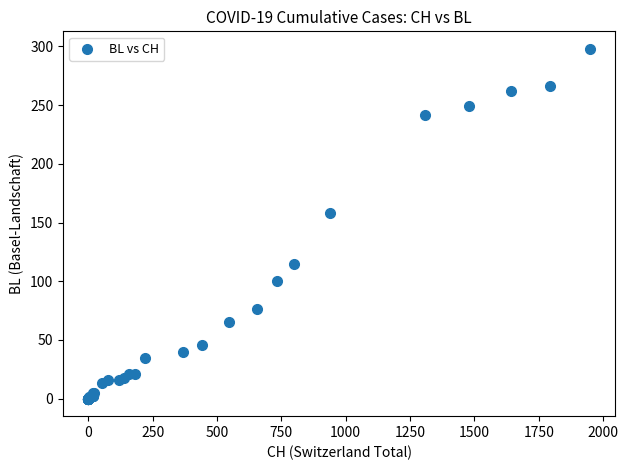

What Y value in the scatter plot is closest to 149?

158